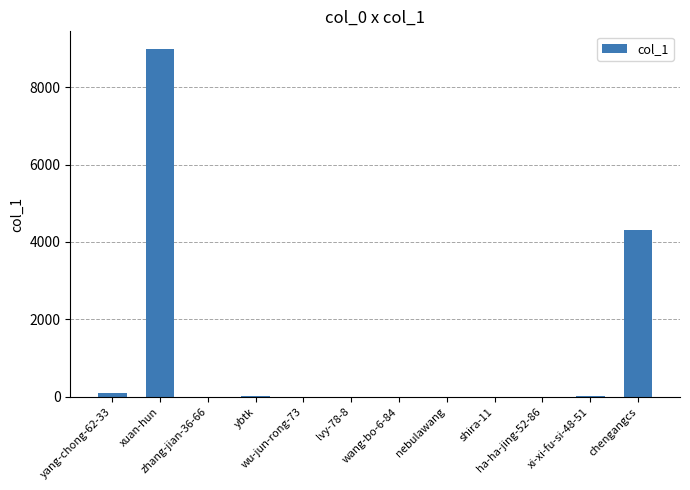

What is the greatest value displayed?

8991